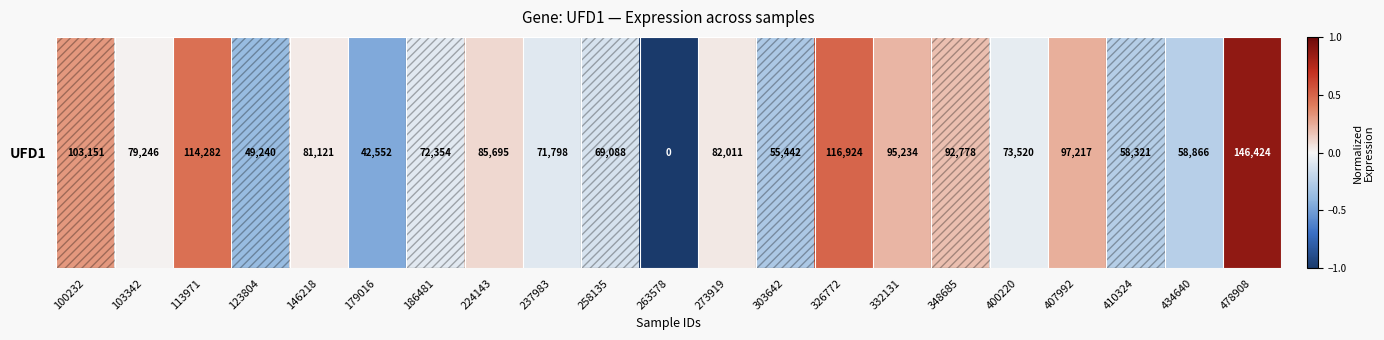

Rank the categories by value from lowest to highest.

263578, 179016, 123804, 303642, 410324, 434640, 258135, 237983, 186481, 400220, 103342, 146218, 273919, 224143, 348685, 332131, 407992, 100232, 113971, 326772, 478908